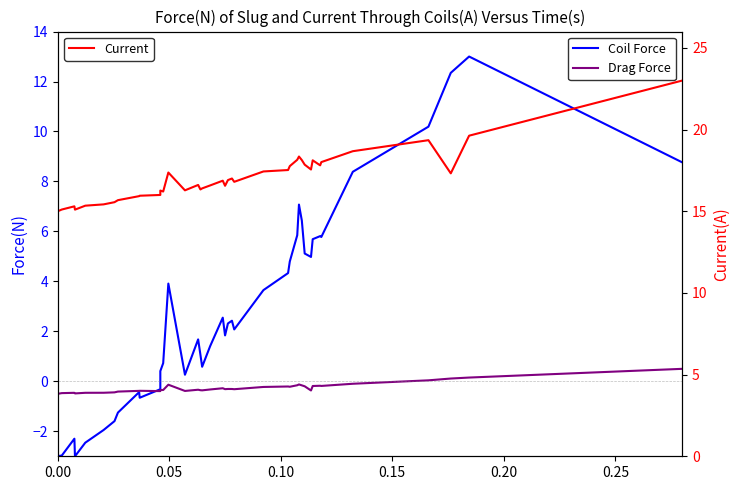

How many interior local peaks does the Drag Force series have?

10